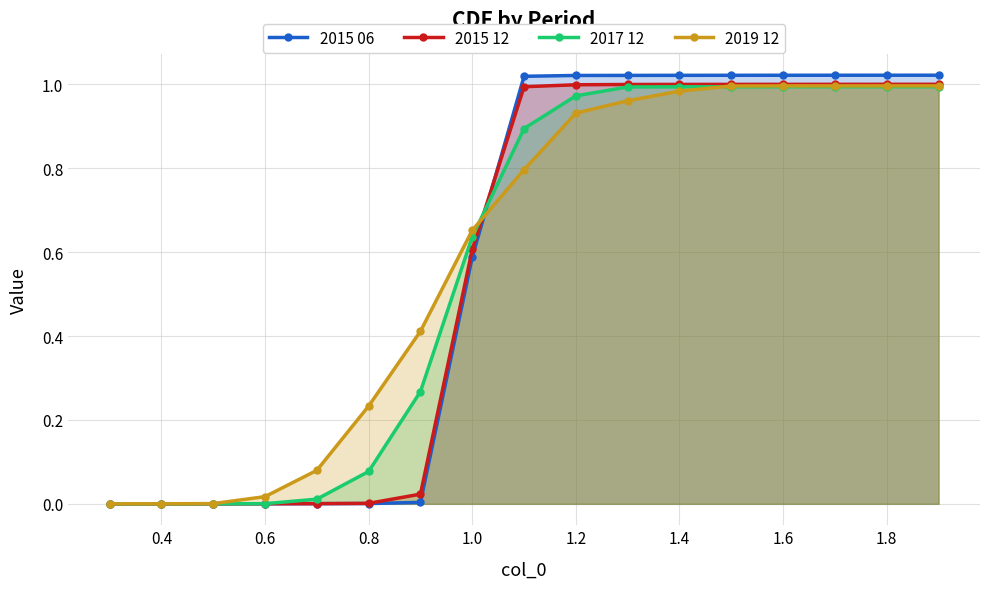

True or false: 2017 12 has a value of 0.5 at 1.8.

False